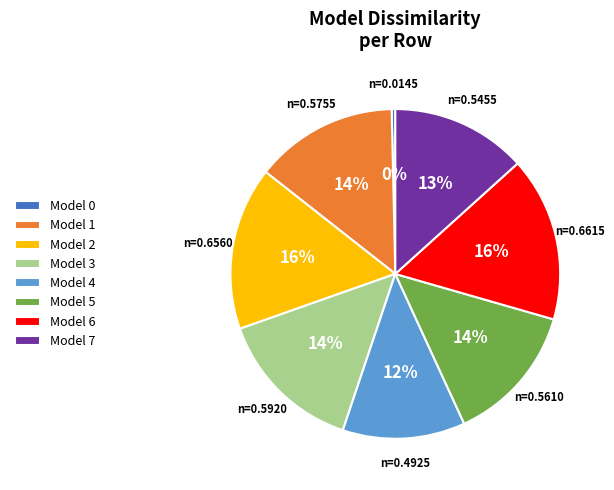

Does any single category account for the majority?

No